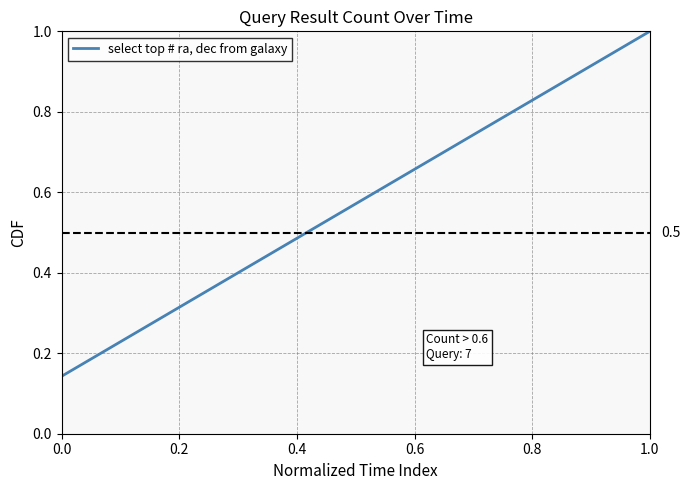

What is the maximum value shown in the chart?

1.0